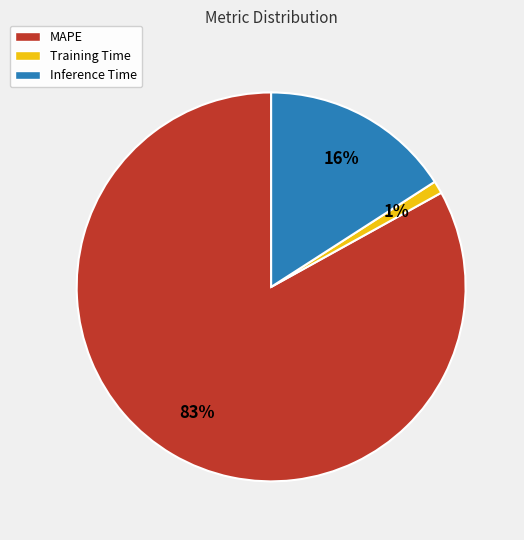

Combined, do Training Time and Inference Time account for over 50%?

No